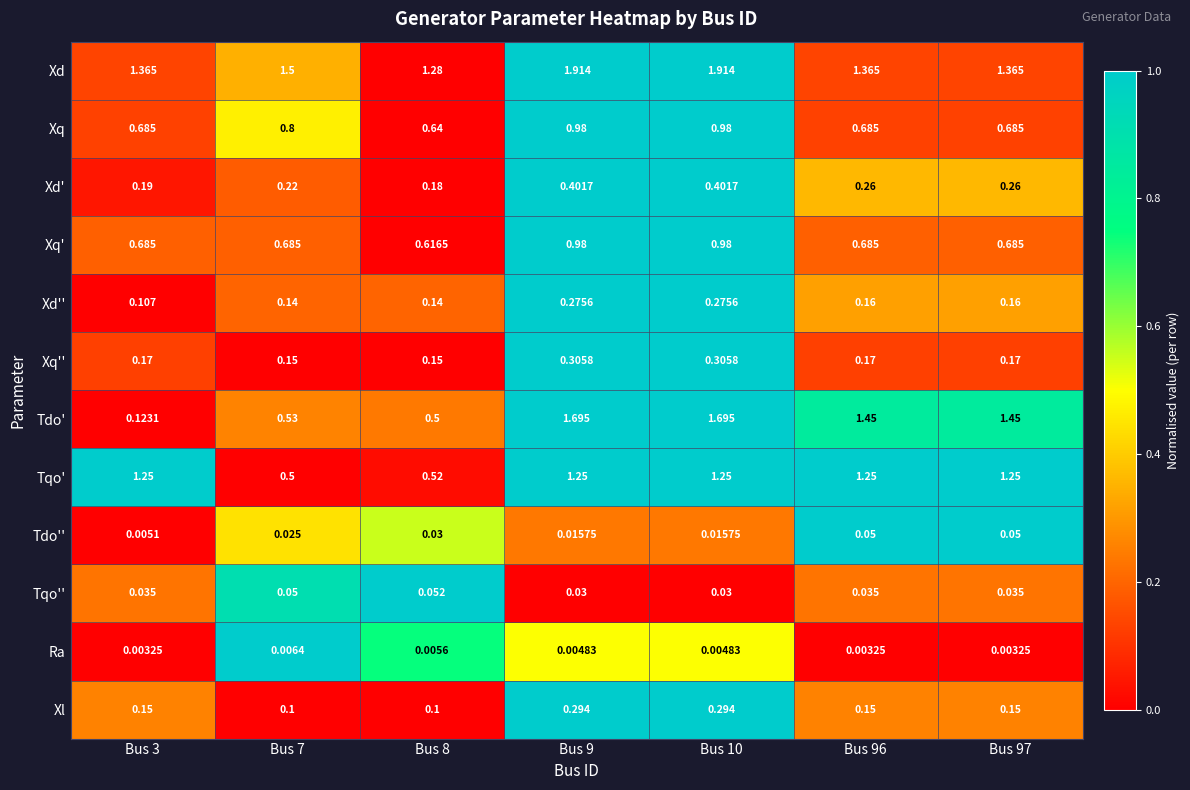

Between Bus 3 and Bus 10, which series saw the biggest shift?

Tdo'